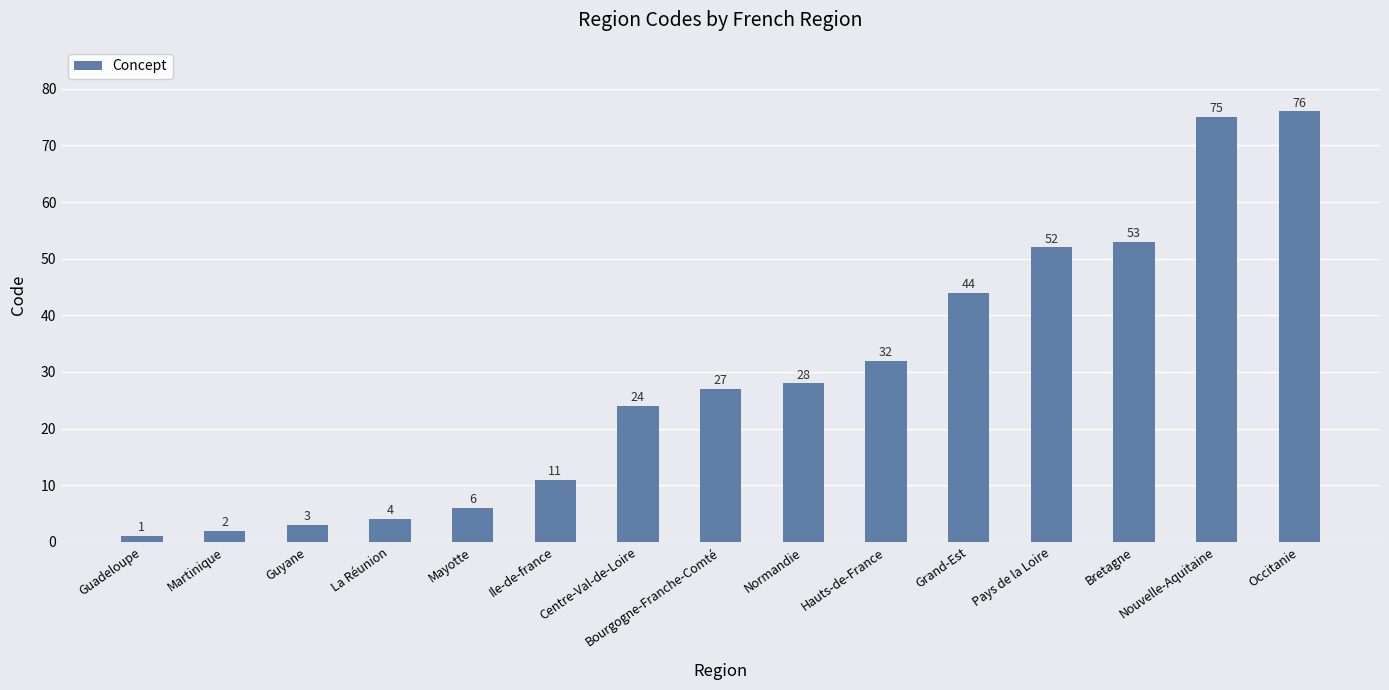

The value at Nouvelle-Aquitaine is 43. True or false?

False